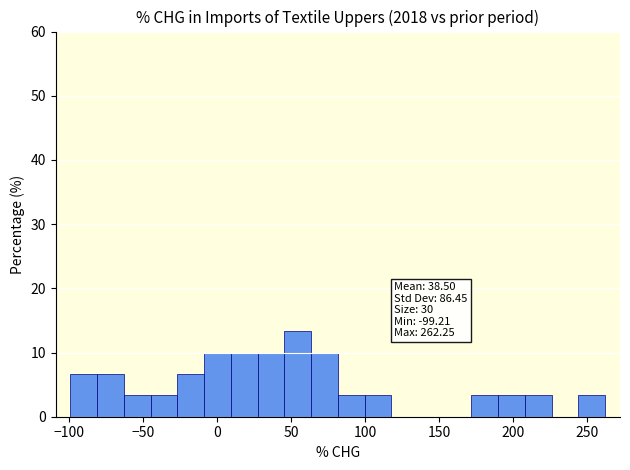

Around what value on the x-axis is the tallest bar? Give the approximate position of its centre, as read against the axis.

55